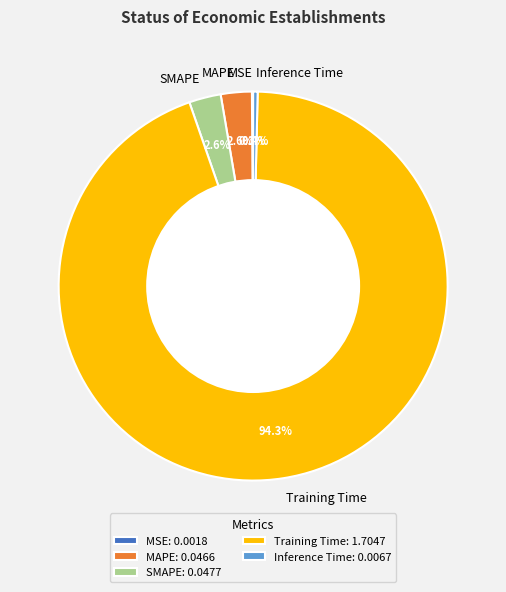

To the nearest percent, what is the difference between the largest and smallest slice percentages?

94%